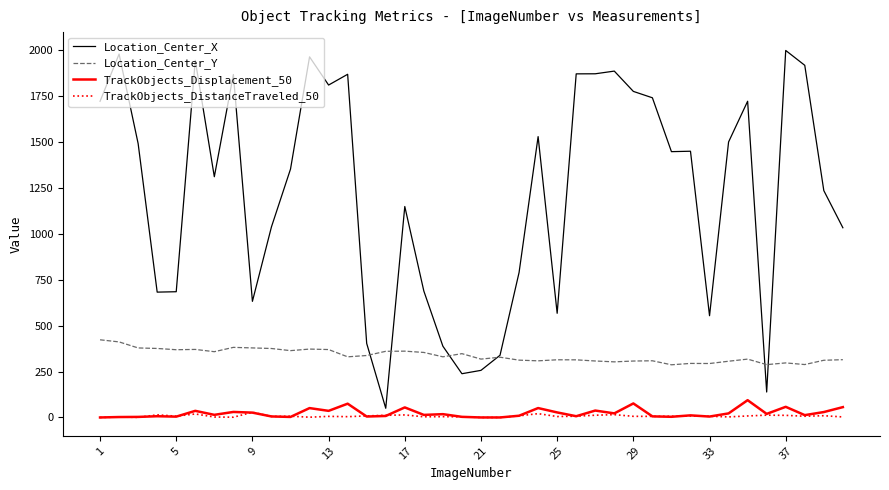

What is the difference between the maximum and minimum values in the TrackObjects_DistanceTraveled_50 series?

28.2